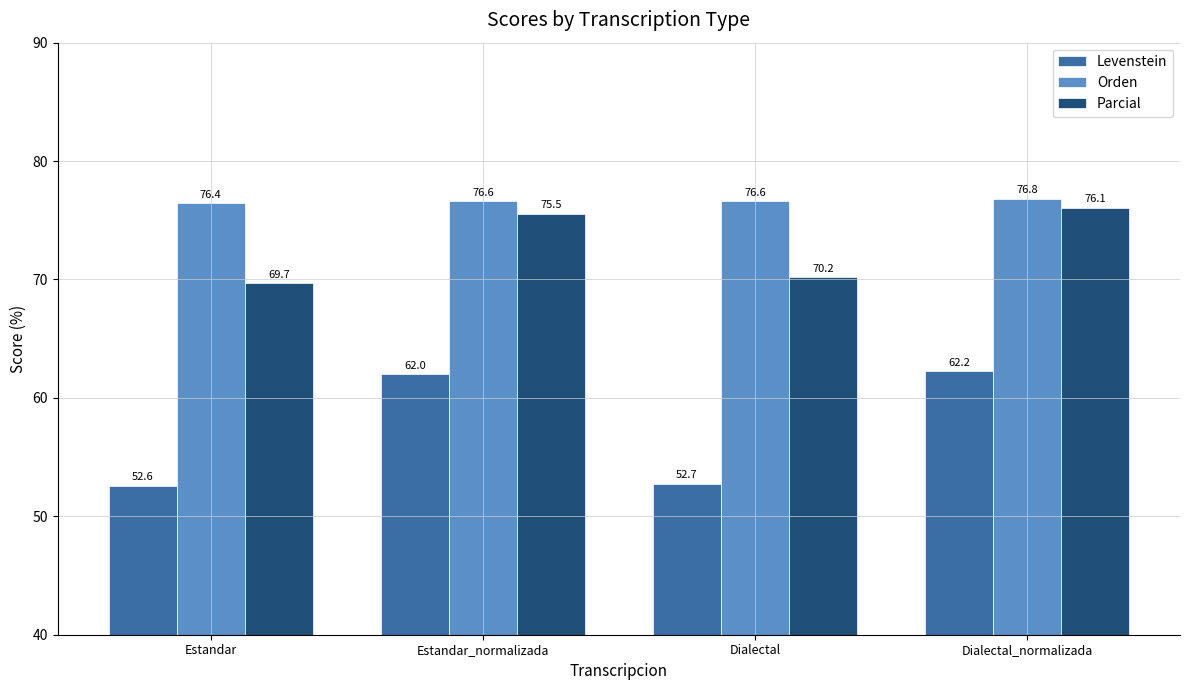

Is the value of Levenstein at Estandar greater than the value of Parcial at Estandar_normalizada?

No